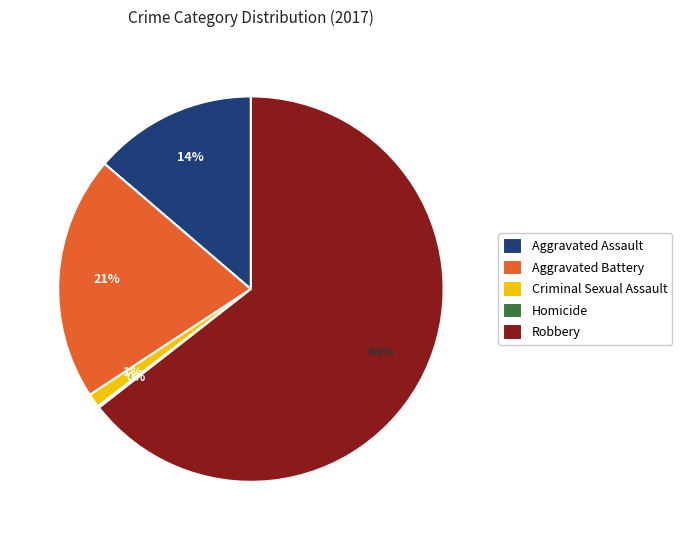

Is it true that Robbery is 64% of the pie?

True